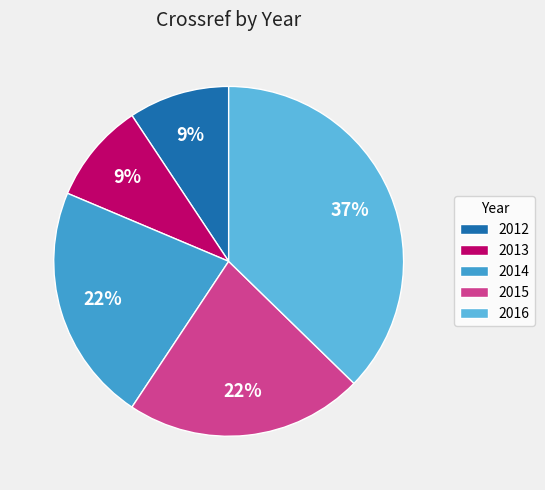

Does 2014 represent more than half of the total?

No